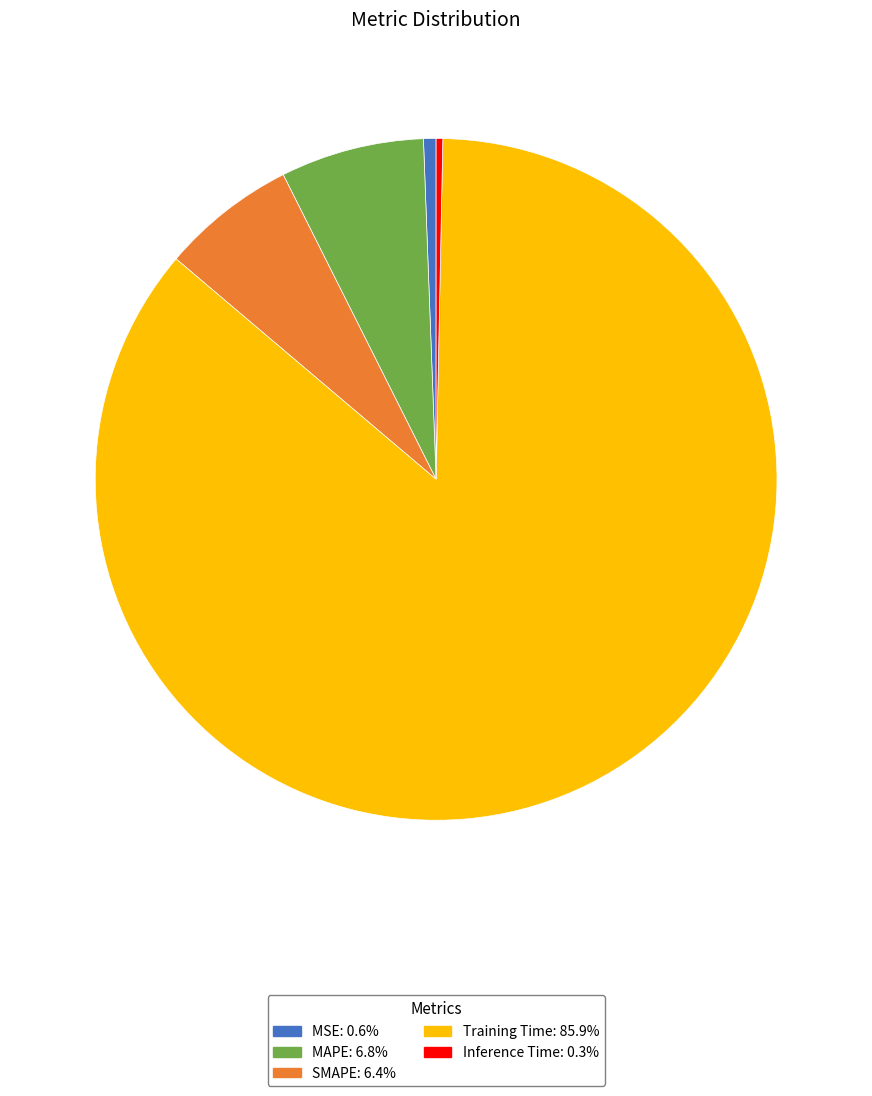

Do MSE and Training Time together represent more than half of the pie?

Yes